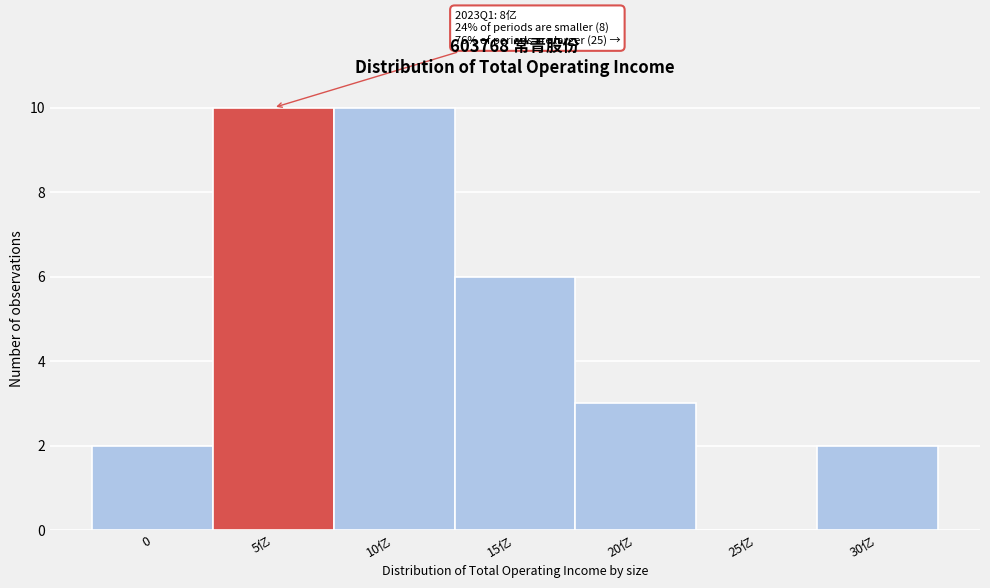

Reading left to right, list all the values displayed in this chart.

0=2	5亿=10	10亿=10	15亿=6	20亿=3	25亿=0	30亿=2